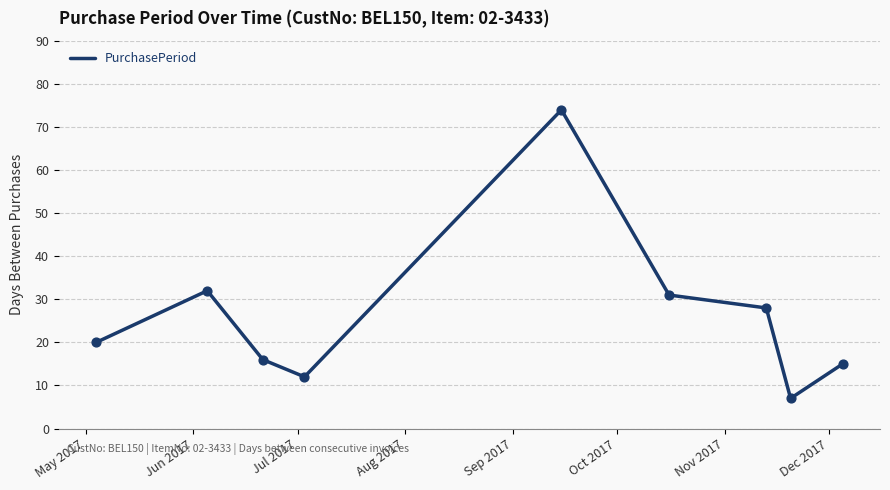

What is the smallest value displayed?

7